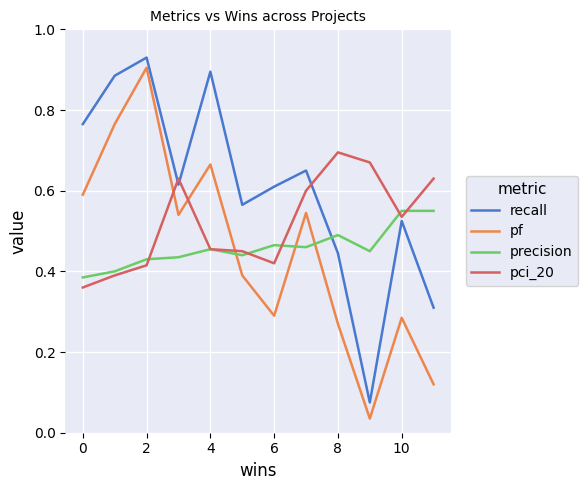

Which series has the largest total across all categories?

recall